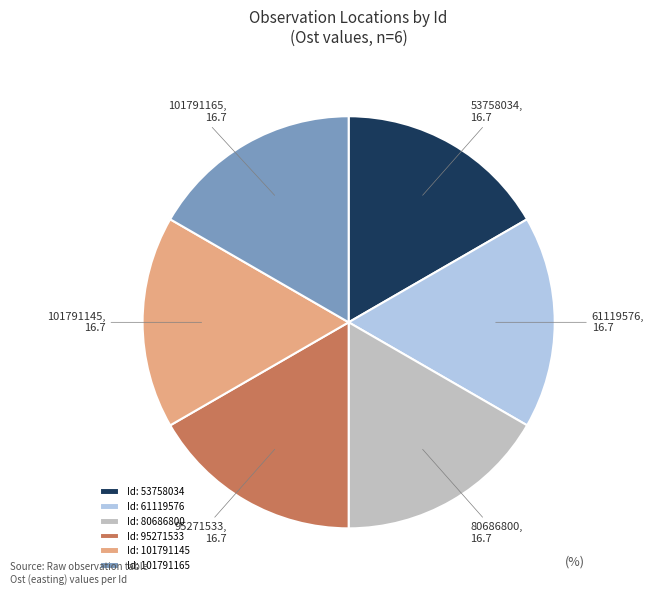

Does 101791145 account for over 50% of the chart?

No